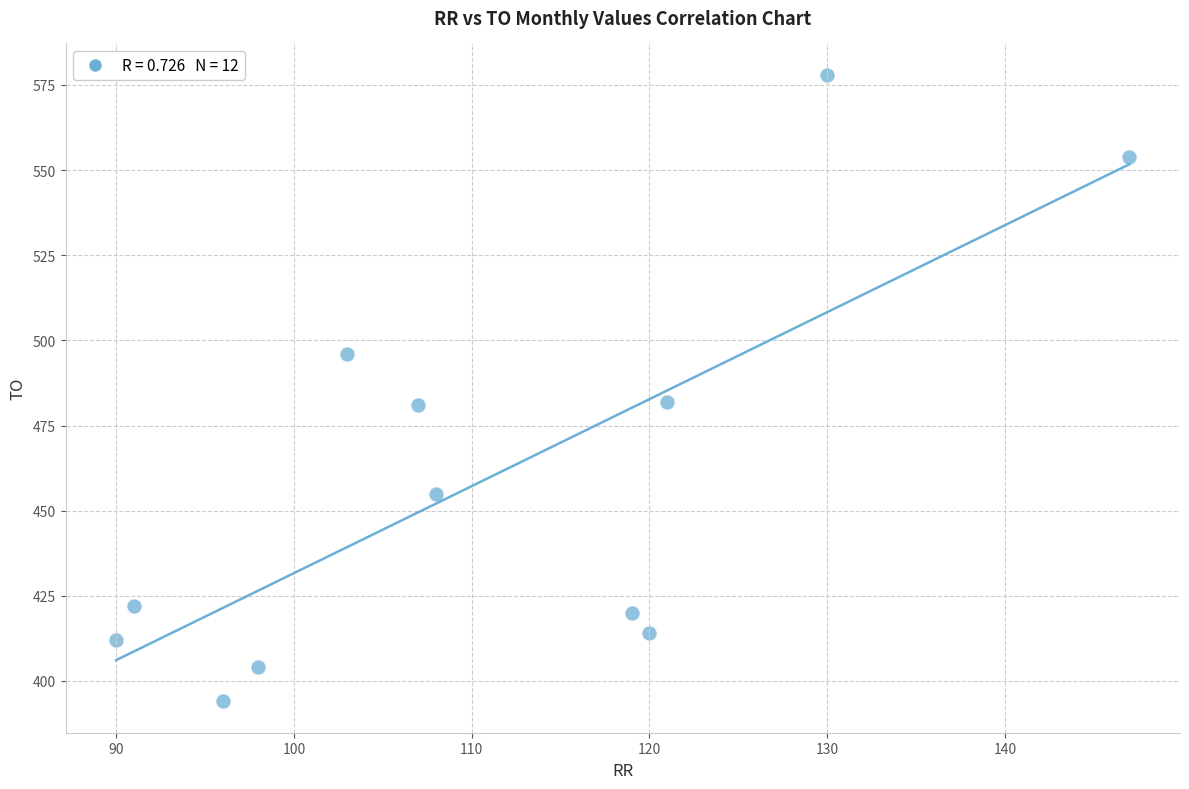

What is the average Y value?

459